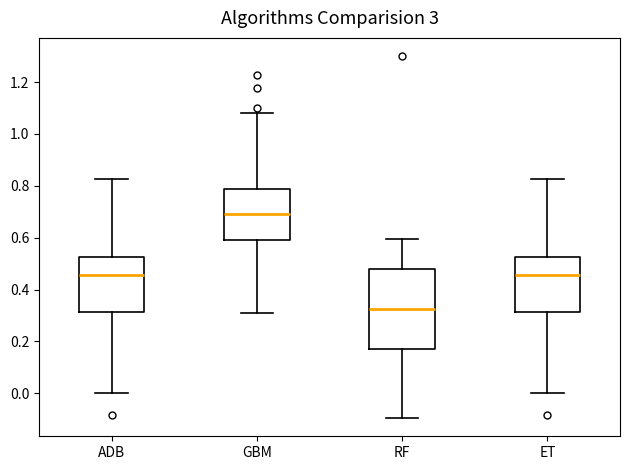

Comparing the boxes themselves (not the whiskers), which one is the tallest?

RF